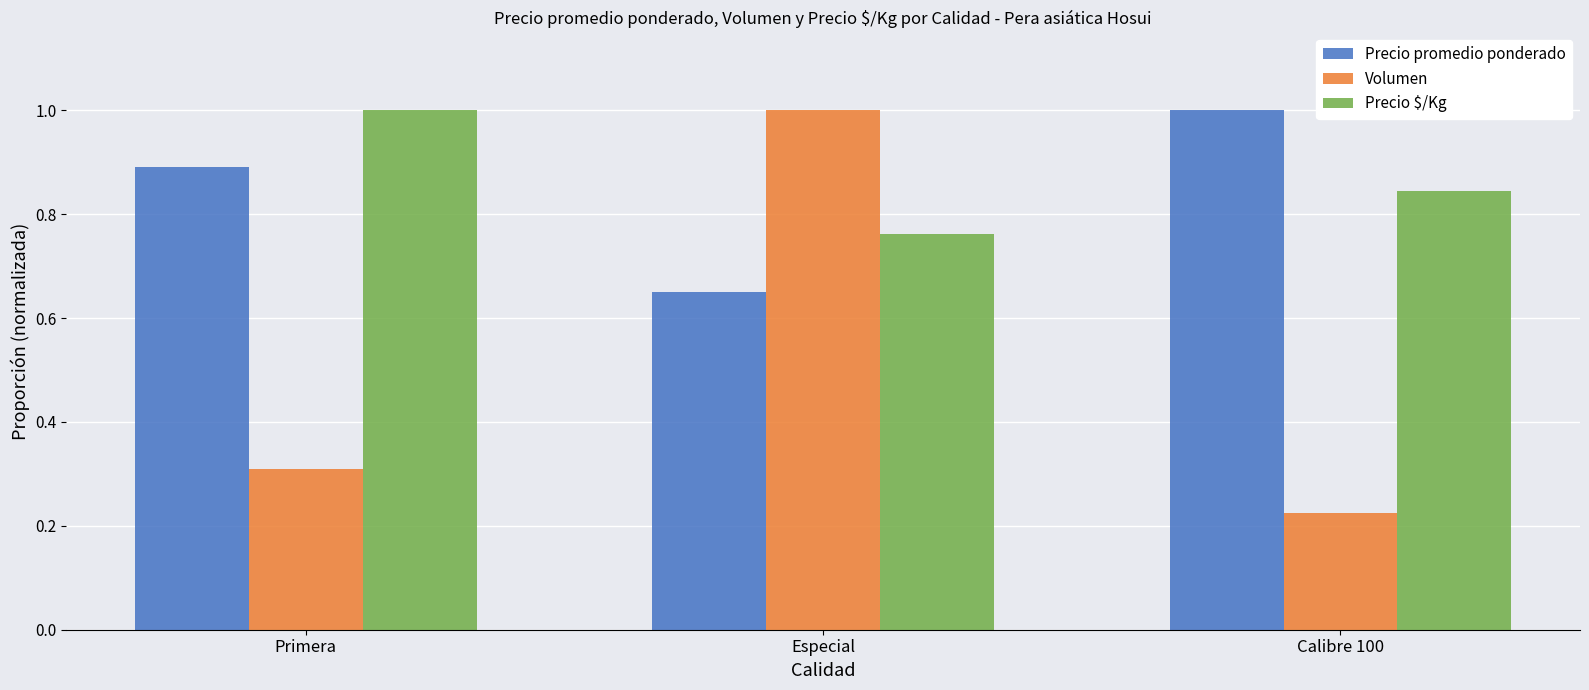

Count the number of categories in the chart.

3